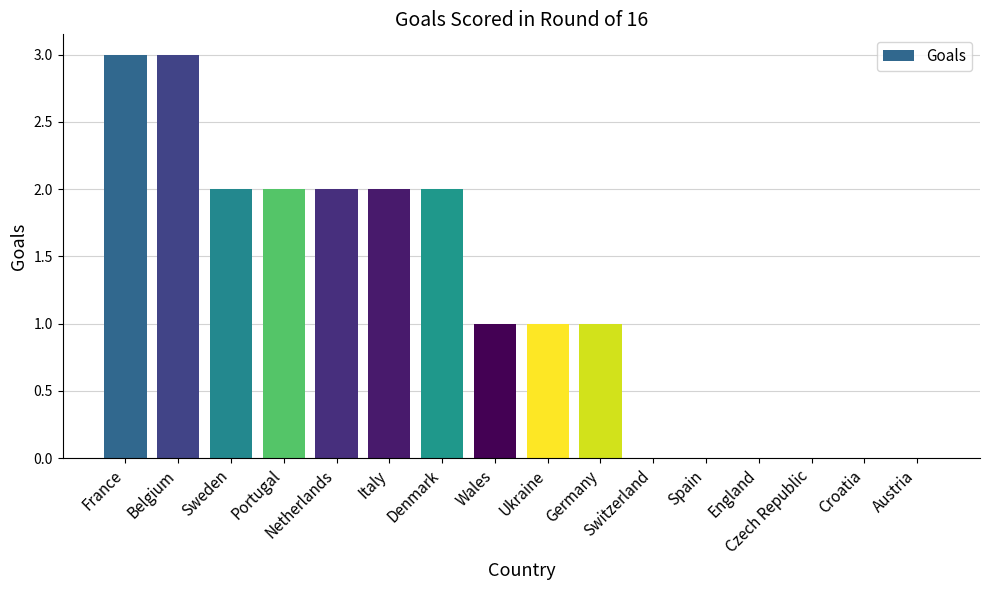

What is the maximum value shown in the chart?

3